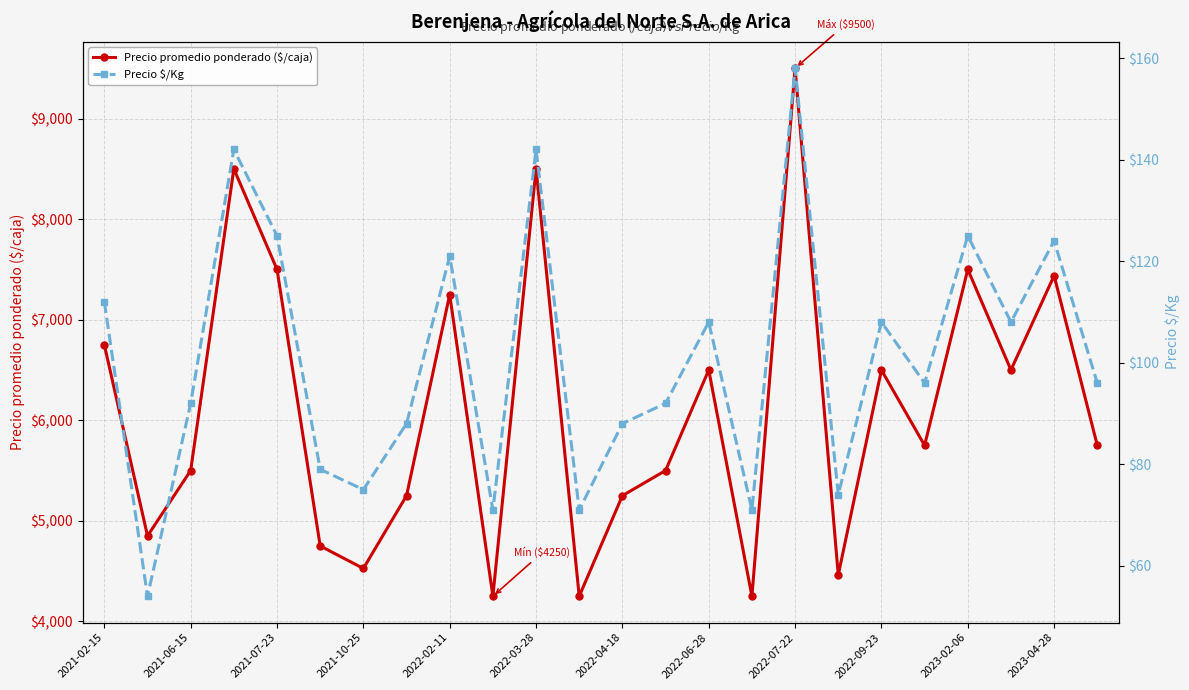

True or false: Precio promedio ponderado ($/caja) has more than 1 interior local peaks.

True